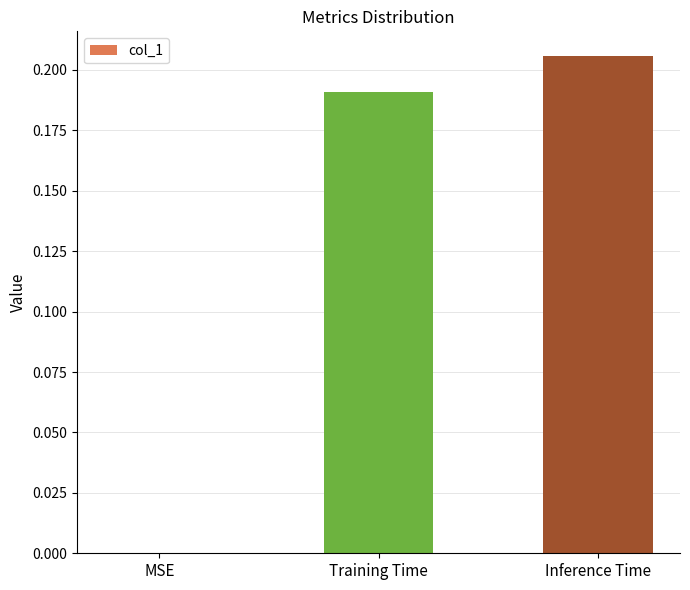

The value at Training Time is 0.3. True or false?

False